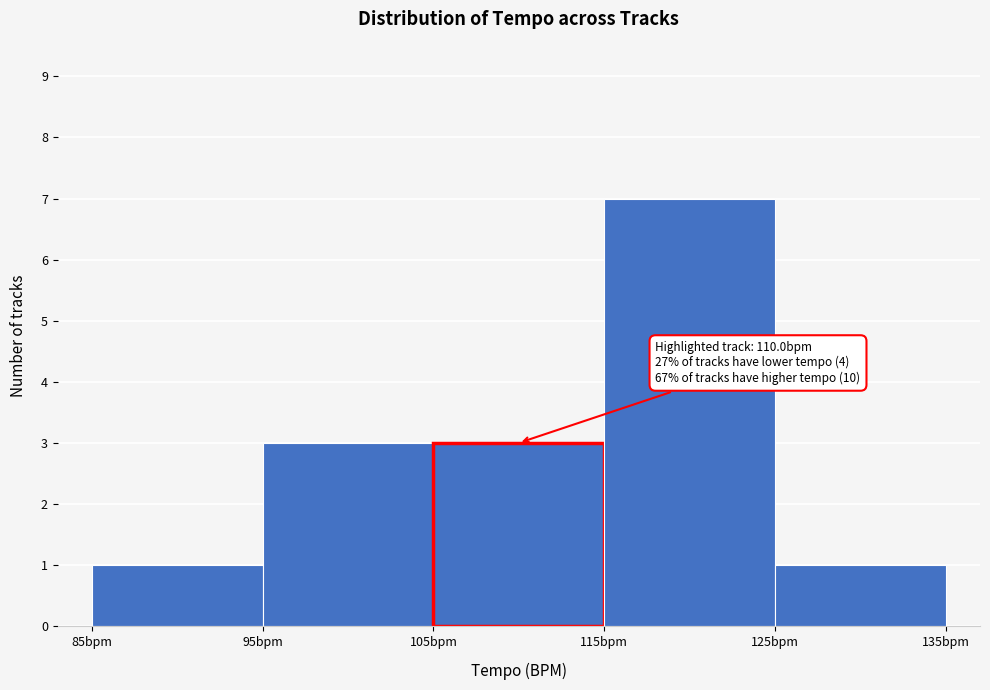

Over which range of the x-axis is the bar tallest?

115 to 125